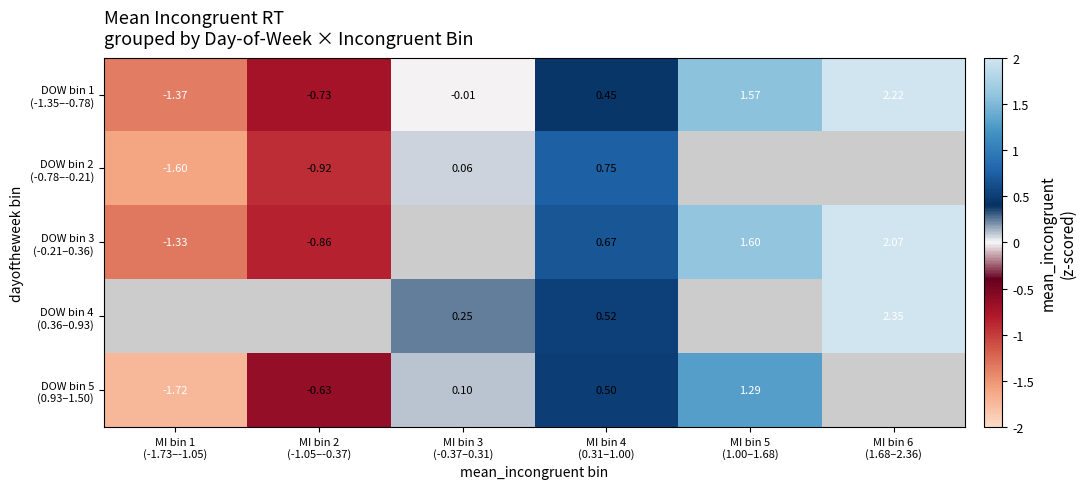

Between MI bin 4 (0.31–1.00) and MI bin 5 (1.00–1.68), which series saw the biggest shift?

DOW bin 1 (-1.35–-0.78)